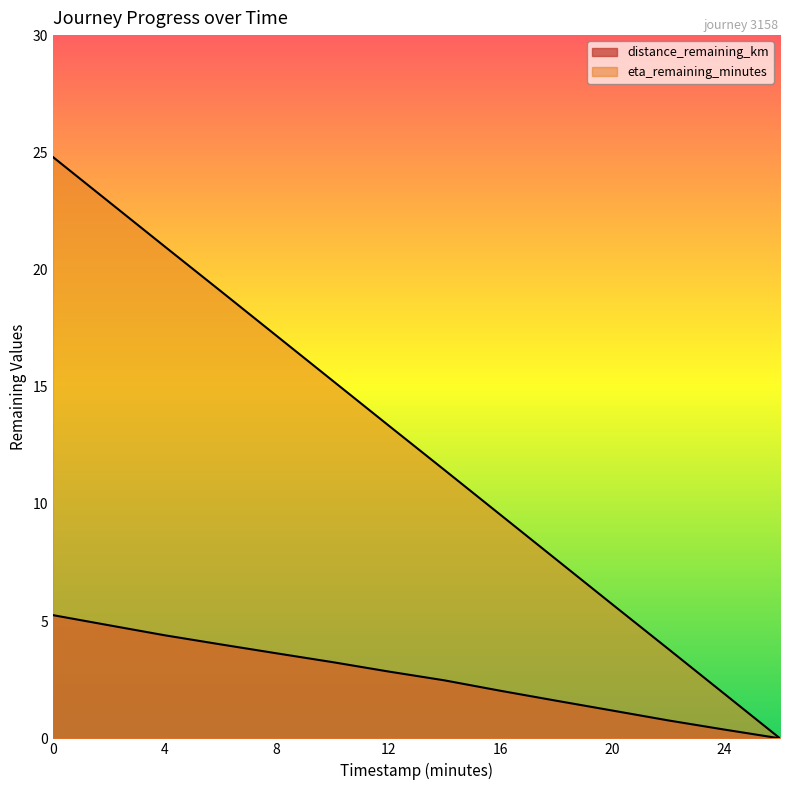

What is the value of the distance_remaining_km point at the 4th from the left?

4.0